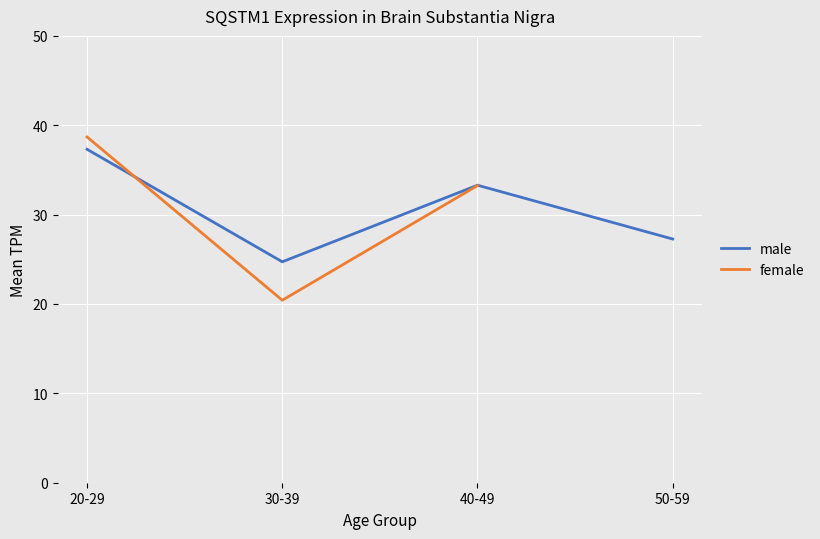

At which category is the sum across all series the highest?

20-29